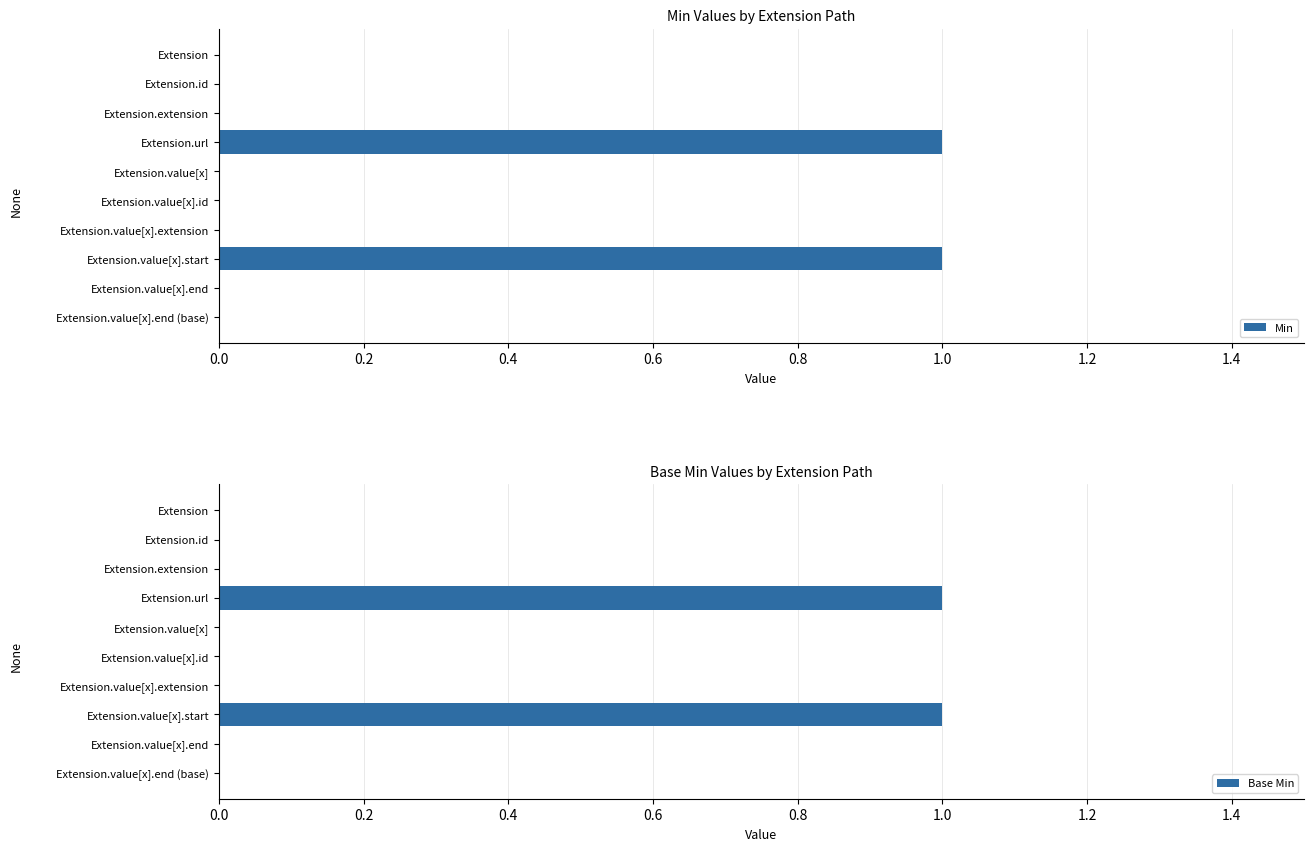

List the series in order of their peak value, highest first.

Min, Base Min